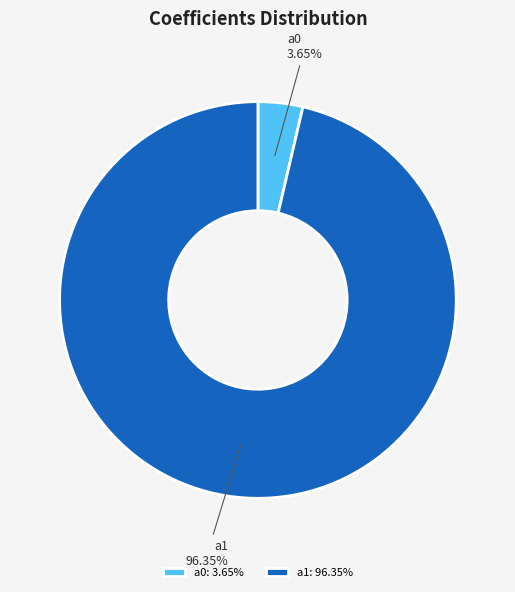

What is the majority slice?

a1